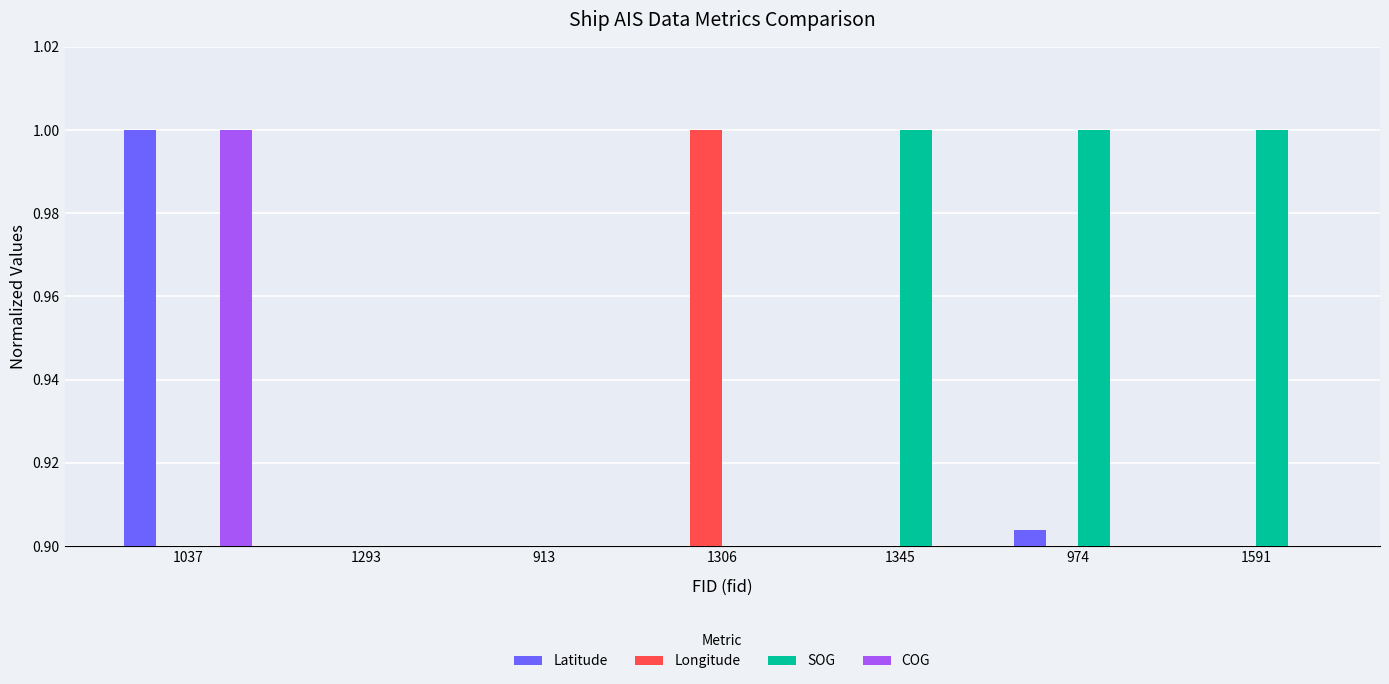

At which label does SOG reach its peak?

1345